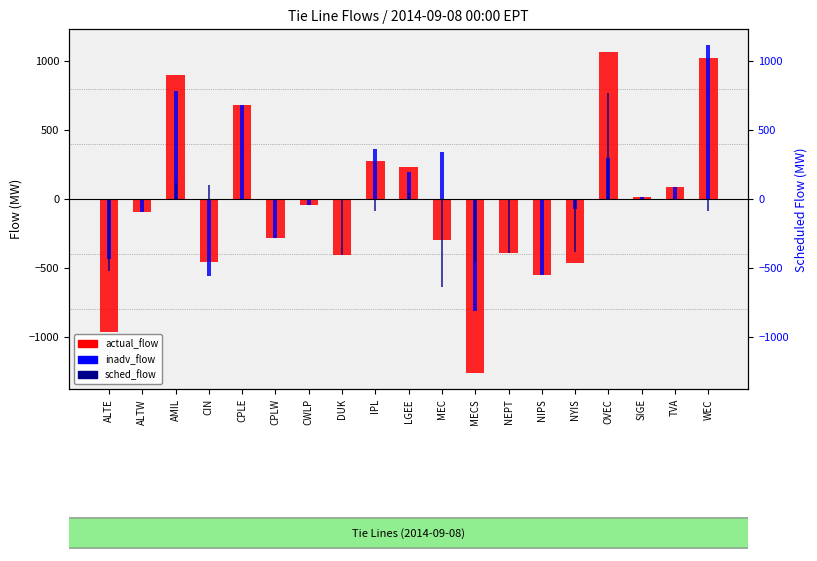

Which series has the largest total across all categories?

inadv_flow